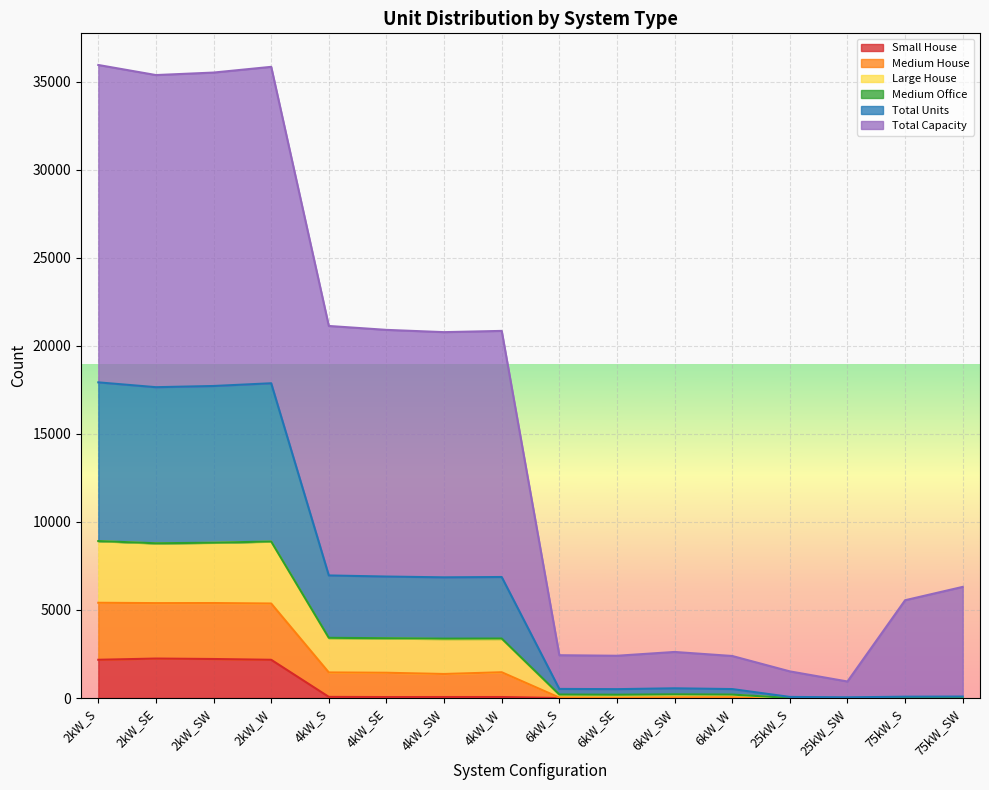

What is the label of the 14th point from the left?

25kW_SW